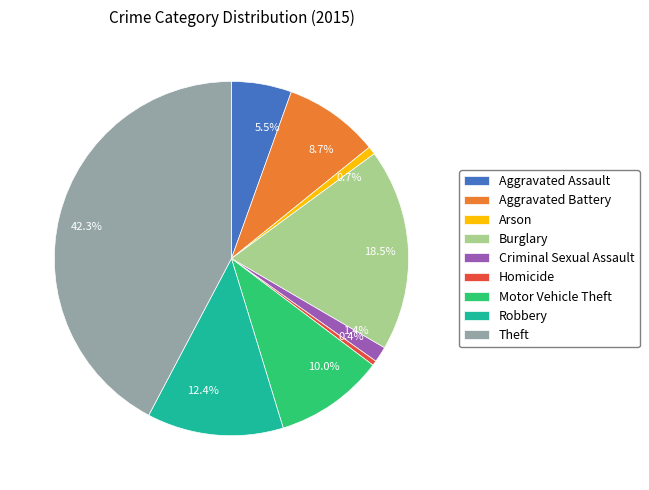

Is it true that Aggravated Battery is 9% of the pie?

True